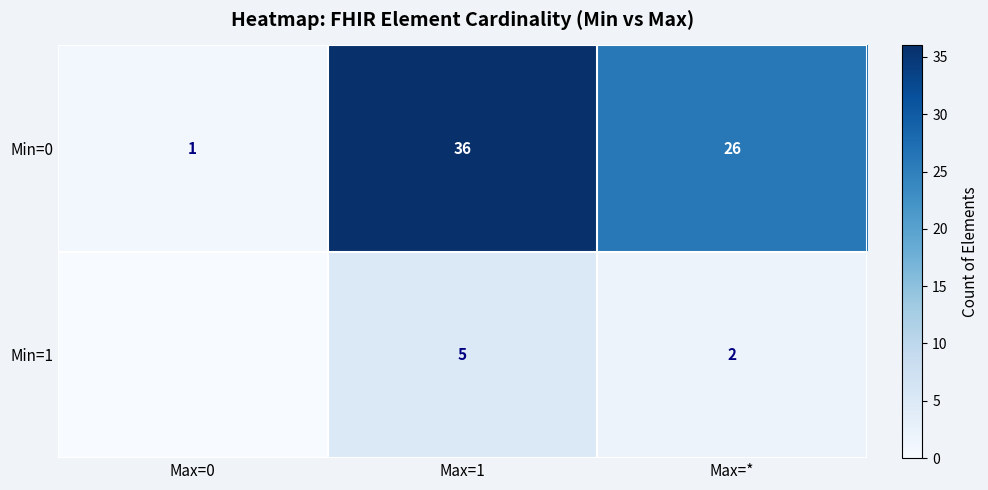

List the labels in order of Min=0 value, largest first.

Max=1, Max=*, Max=0